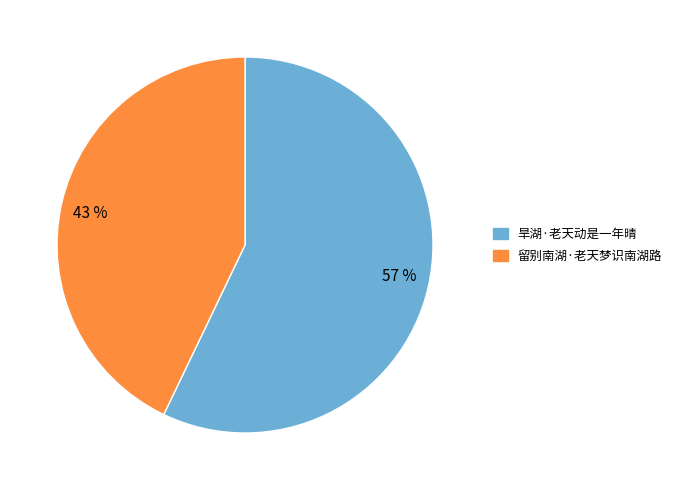

Is there a majority slice in this chart?

Yes